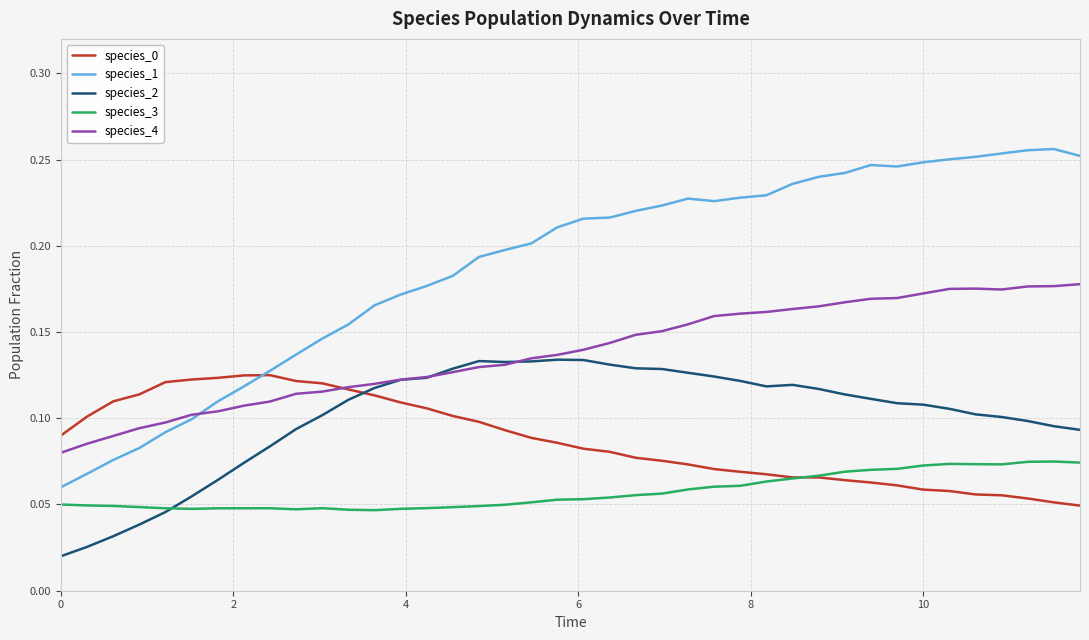

Which series has the largest total across all categories?

species_1